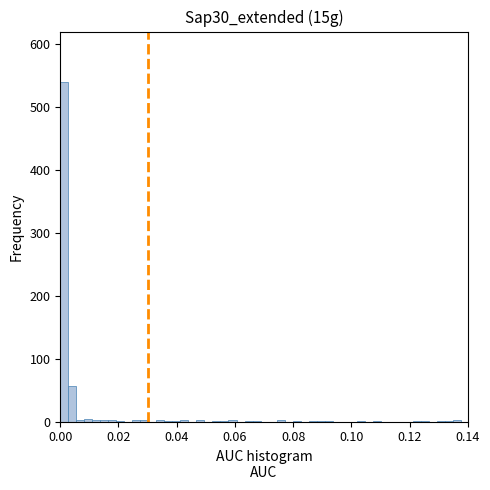

Around what value on the x-axis is the tallest bar? Give the approximate position of its centre, as read against the axis.

0.002